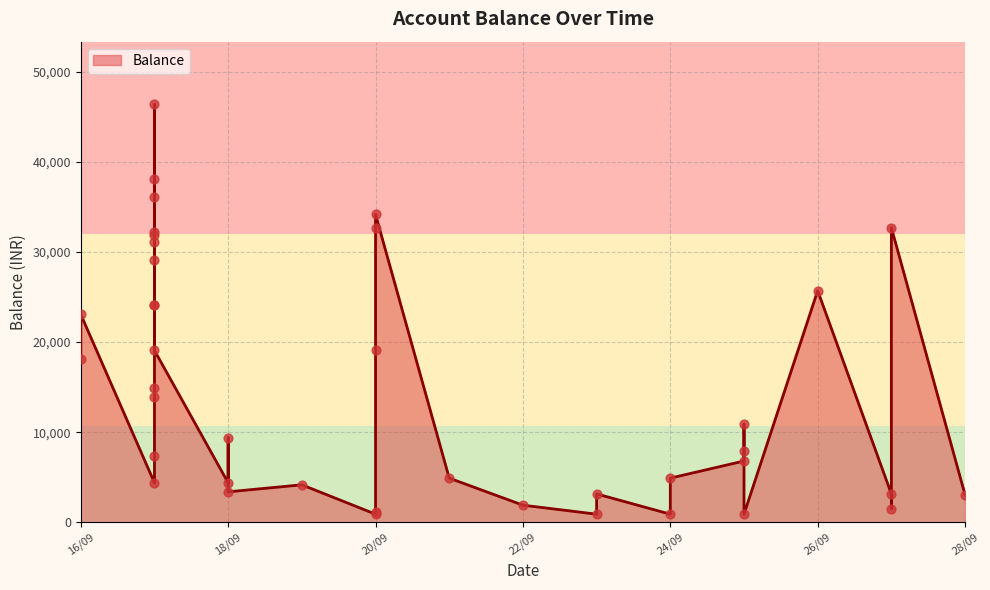

Between 27/09/2019 and 17/09/2019, which is larger?

17/09/2019